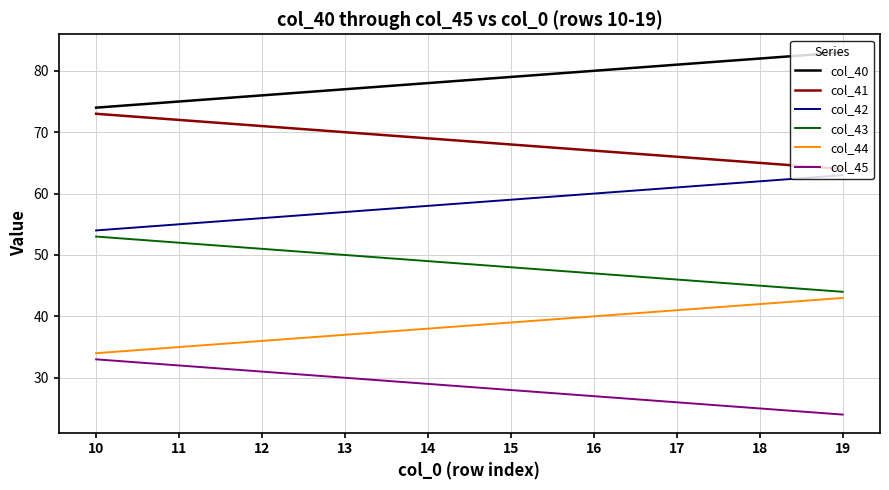

True or false: col_43 and col_44 cross at least once.

False